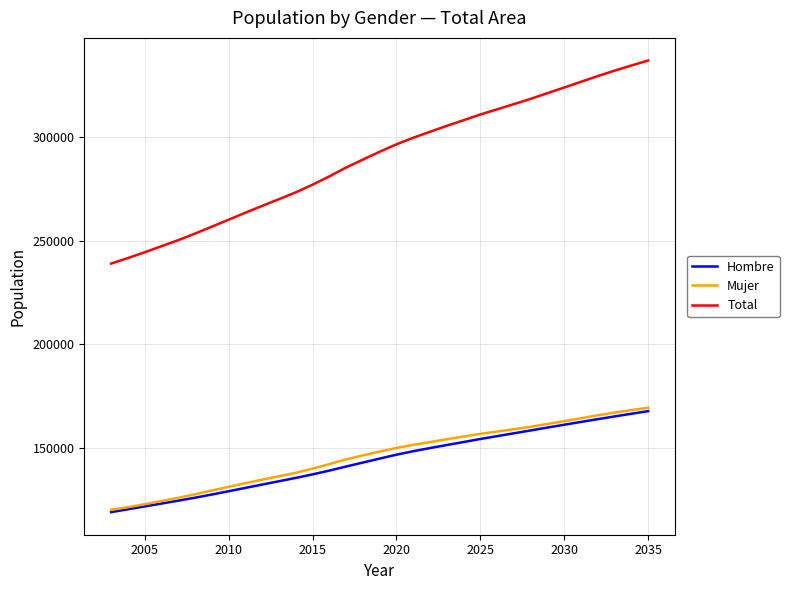

True or false: Mujer and Total cross at least once.

False